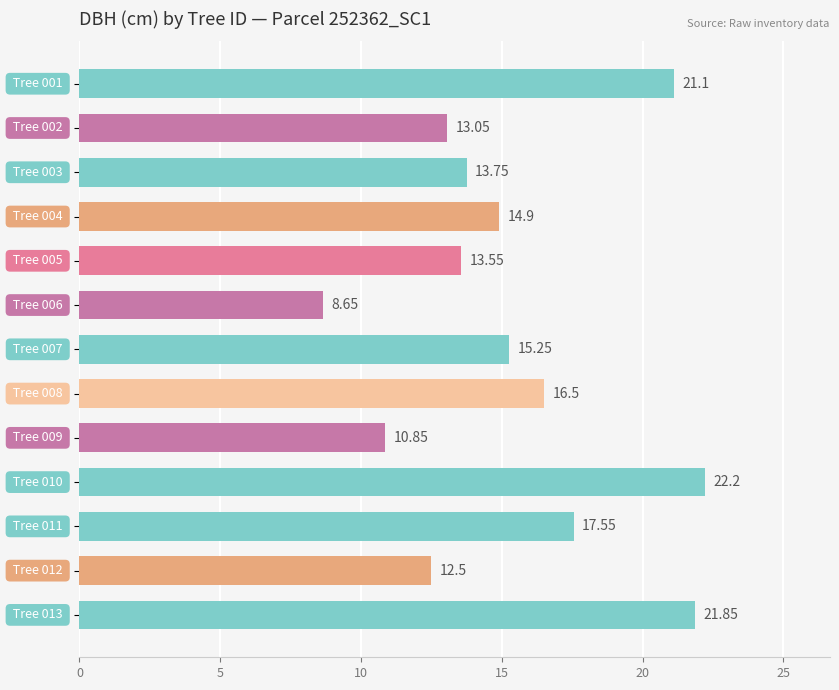

What is the average value?

15.5